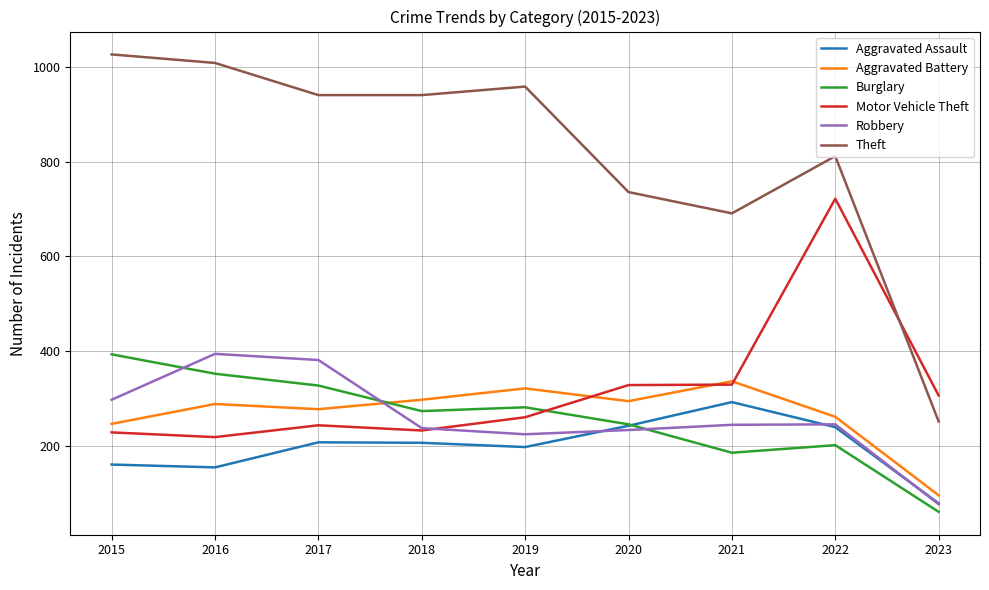

How many series are shown in this chart?

6